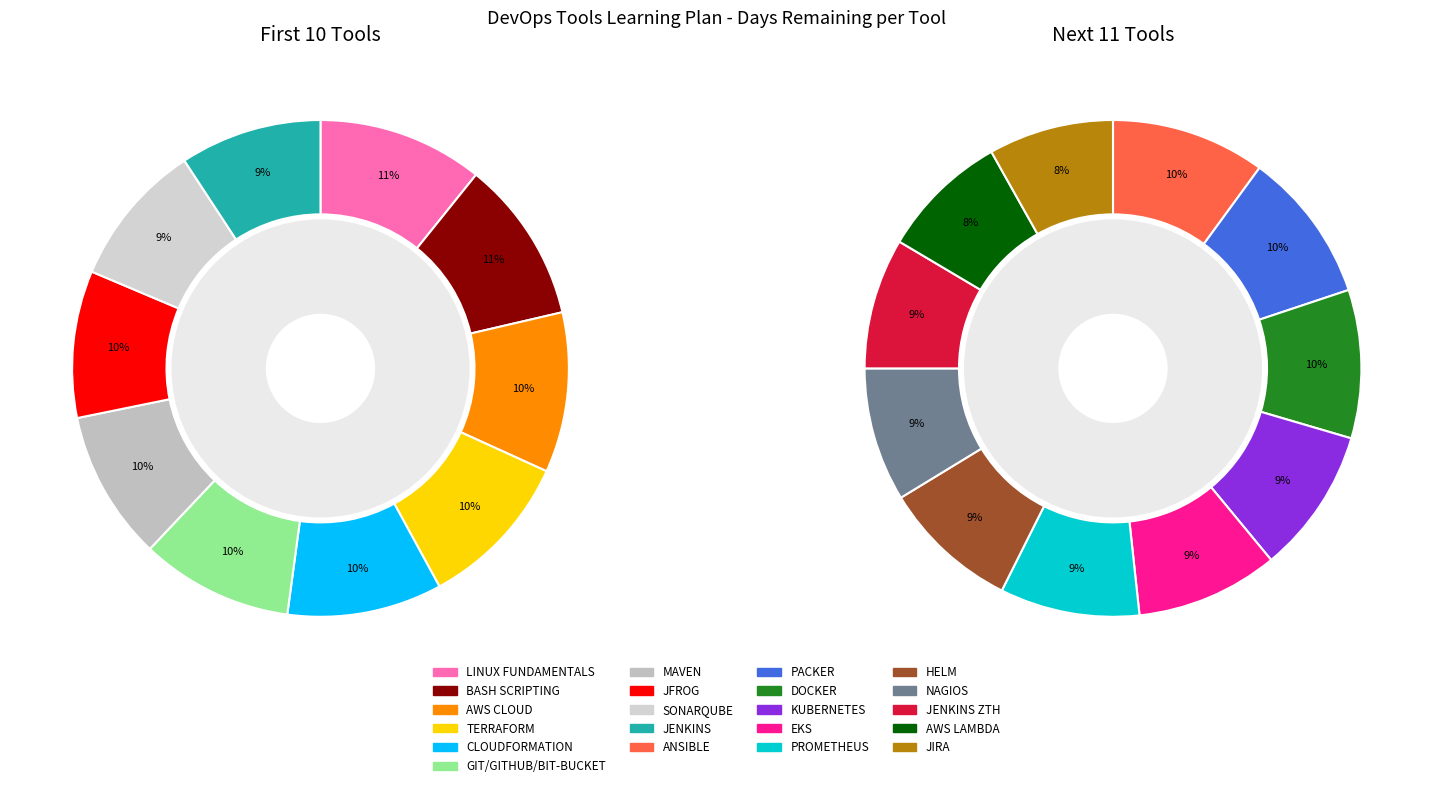

Rank the categories by value from lowest to highest.

JIRA, AWS LAMBDA, JENKINS ZTH, NAGIOS, HELM, PROMETHEUS, EKS, KUBERNETES, DOCKER, PACKER, ANSIBLE, JENKINS, SONARQUBE, JFROG, MAVEN, GIT/GITHUB/BIT-BUCKET, CLOUDFORMATION, TERRAFORM, AWS CLOUD, BASH SCRIPTING, LINUX FUNDAMENTALS